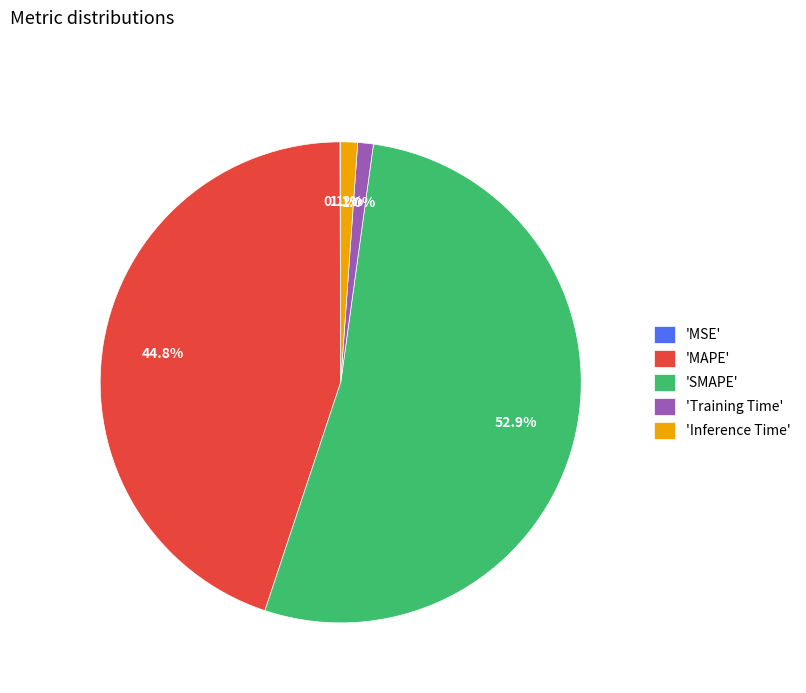

Is the sum of 'Training Time' and 'Inference Time' greater than half?

No